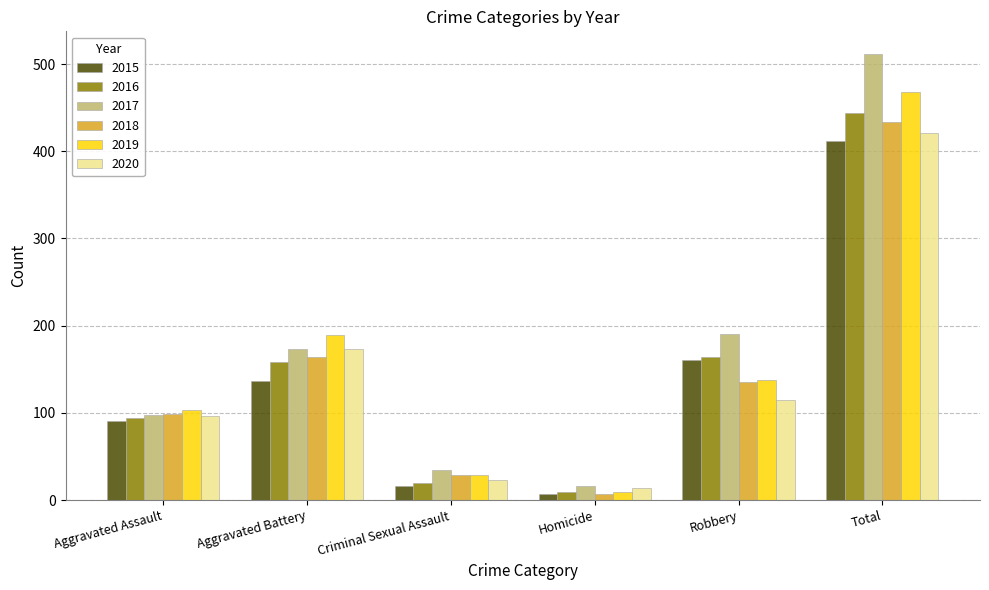

Rank the series by their maximum value, from lowest to highest.

2015, 2020, 2018, 2016, 2019, 2017